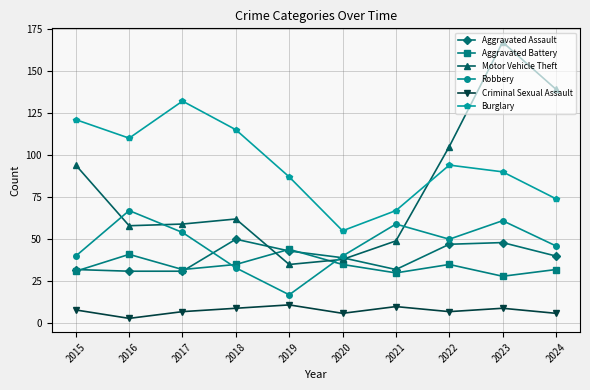

In Robbery, how many points are lower than both neighbors (excluding endpoints)?

2